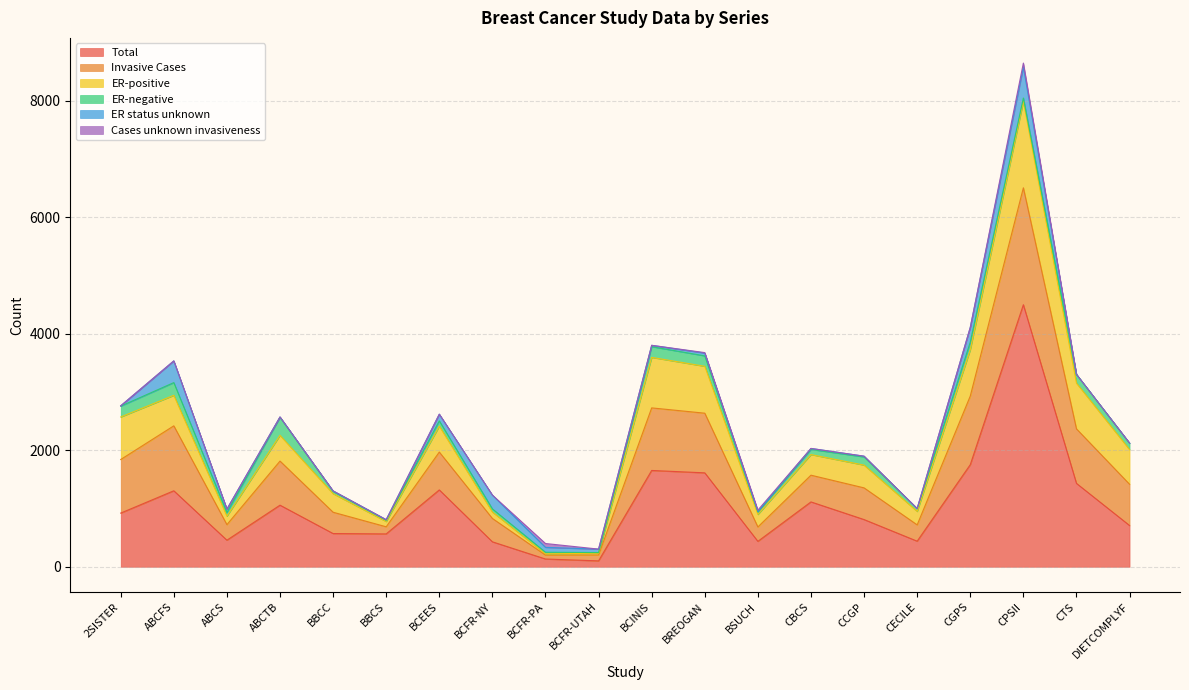

True or false: Invasive Cases has more than 1 interior local peaks.

True